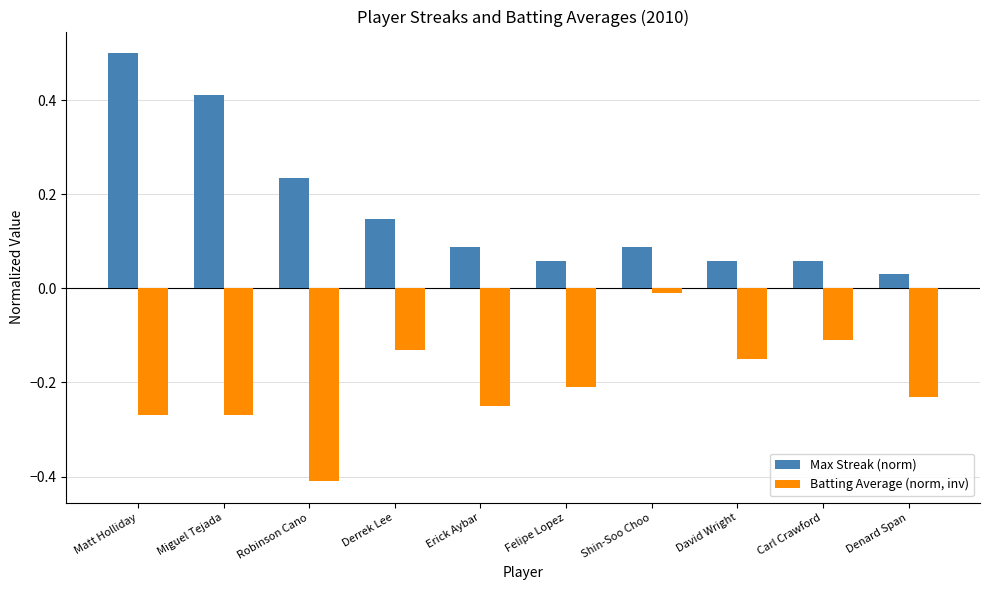

At which category is the sum across all series the highest?

Matt Holliday